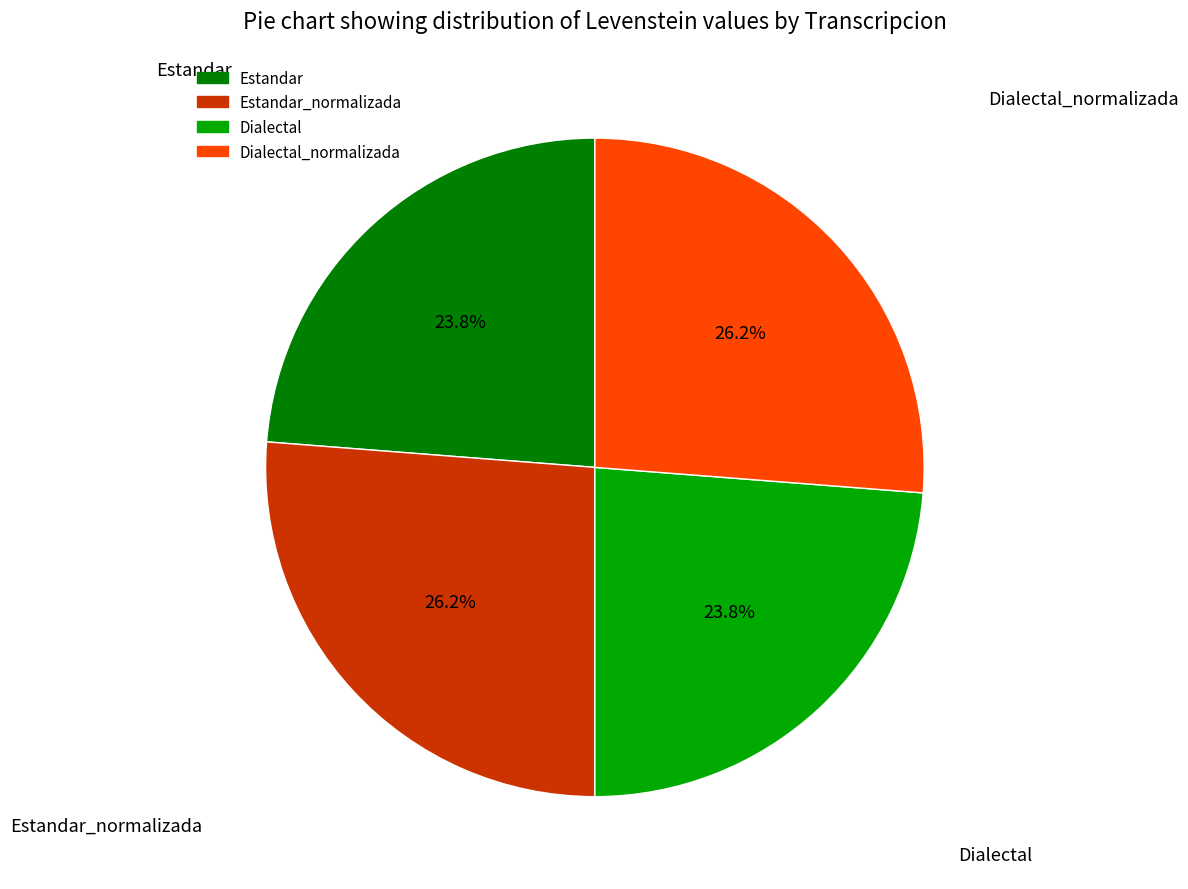

To the nearest percent, what is the average slice percentage?

25%